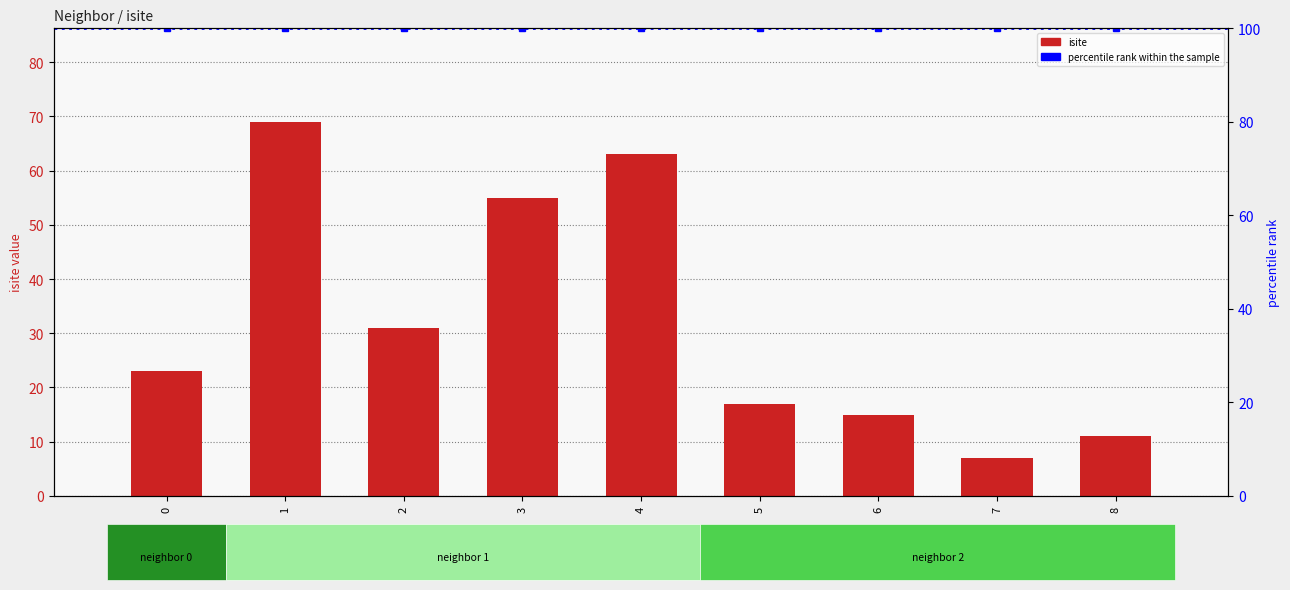

What is the total value across all series at 3?

155